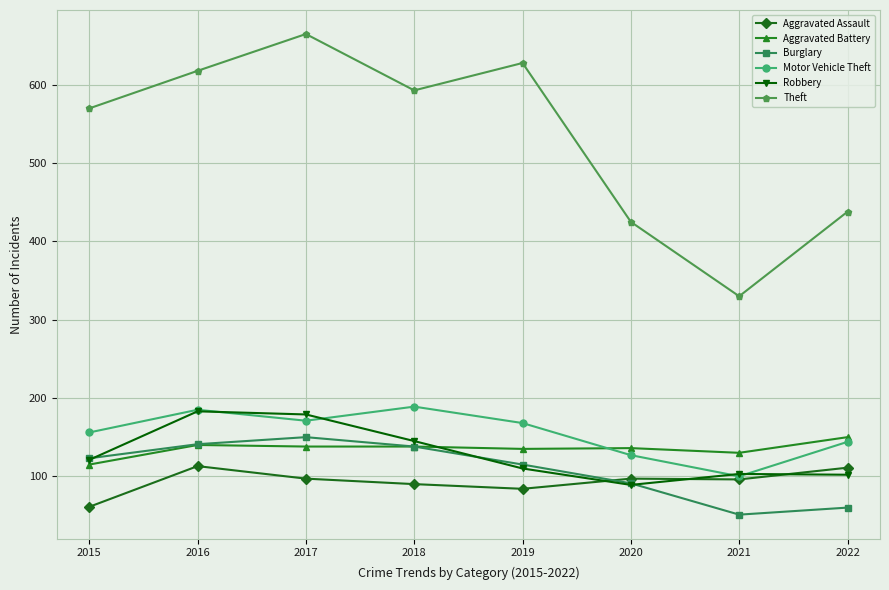

Which series has the largest total across all categories?

Theft